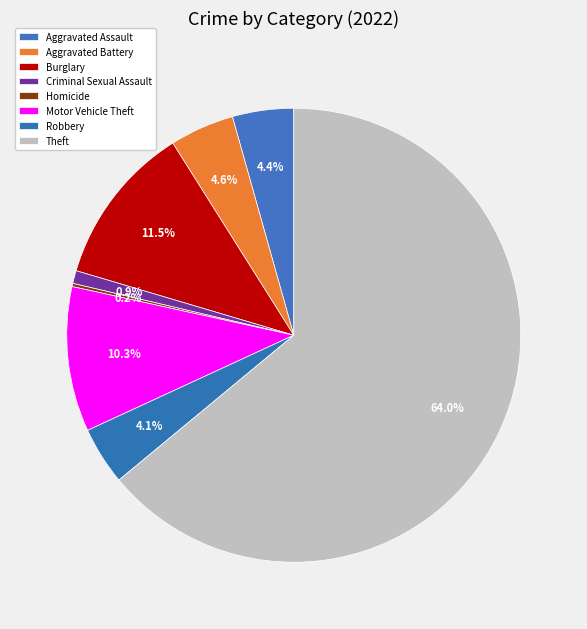

To the nearest percent, what percentage of the pie is Motor Vehicle Theft?

10%